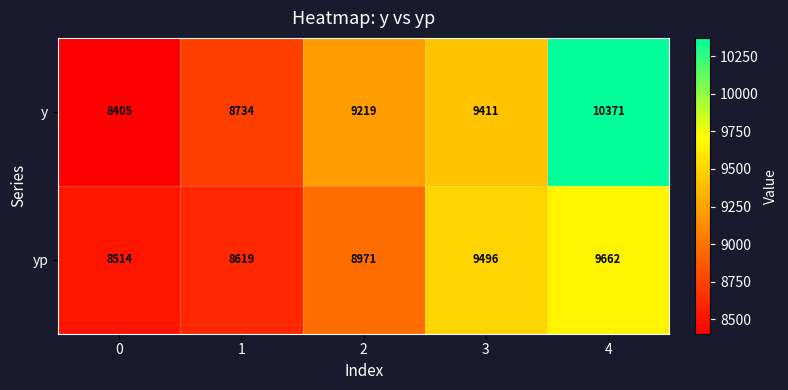

Reading left to right, transcribe all the data shown in this chart.

y: 0=8405	1=8734	2=9219	3=9411	4=10371
yp: 0=8514	1=8619	2=8971	3=9496	4=9662